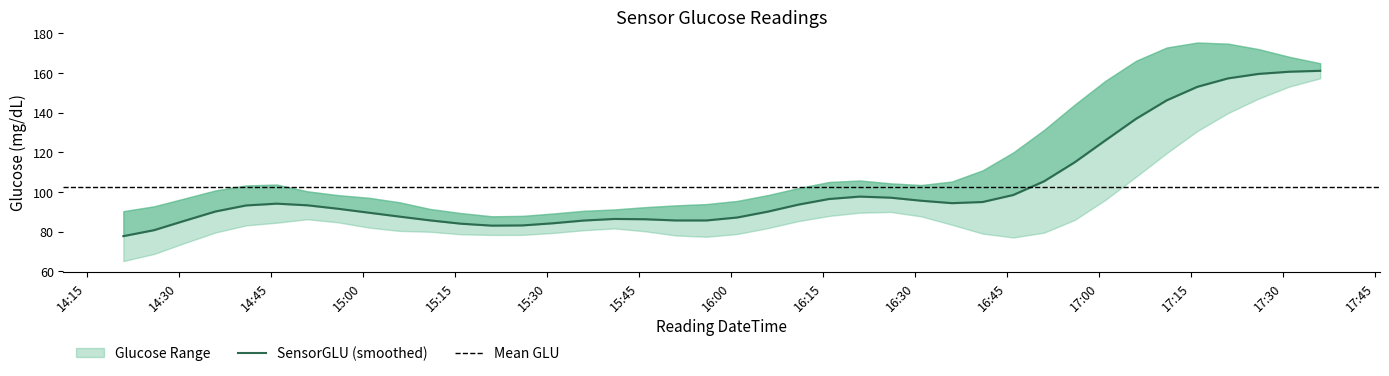

What is the difference between the second highest and second lowest values?

79.9